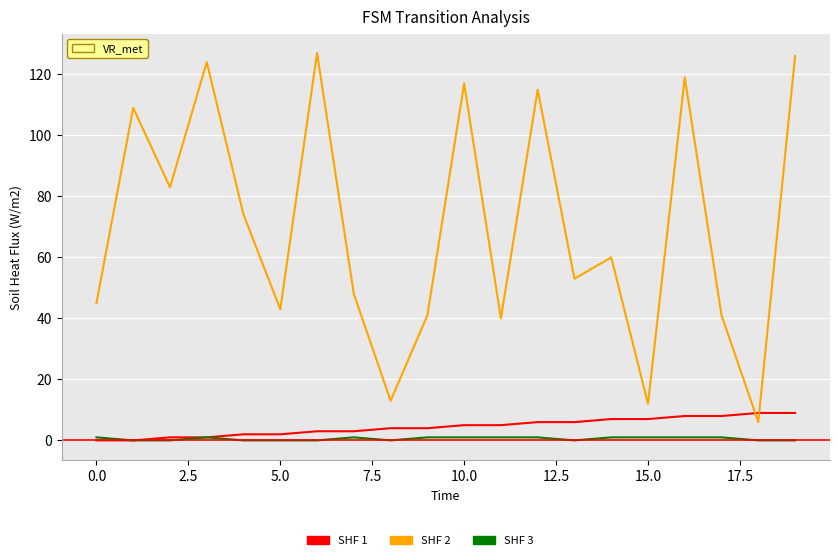

Which series has the largest total across all categories?

SHF 2